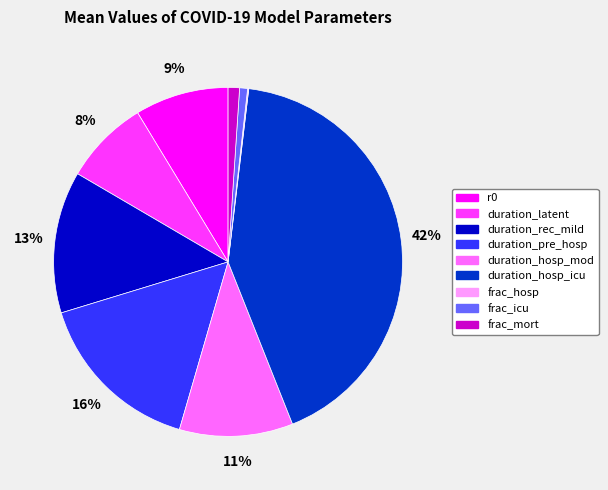

Does any single category account for the majority?

No